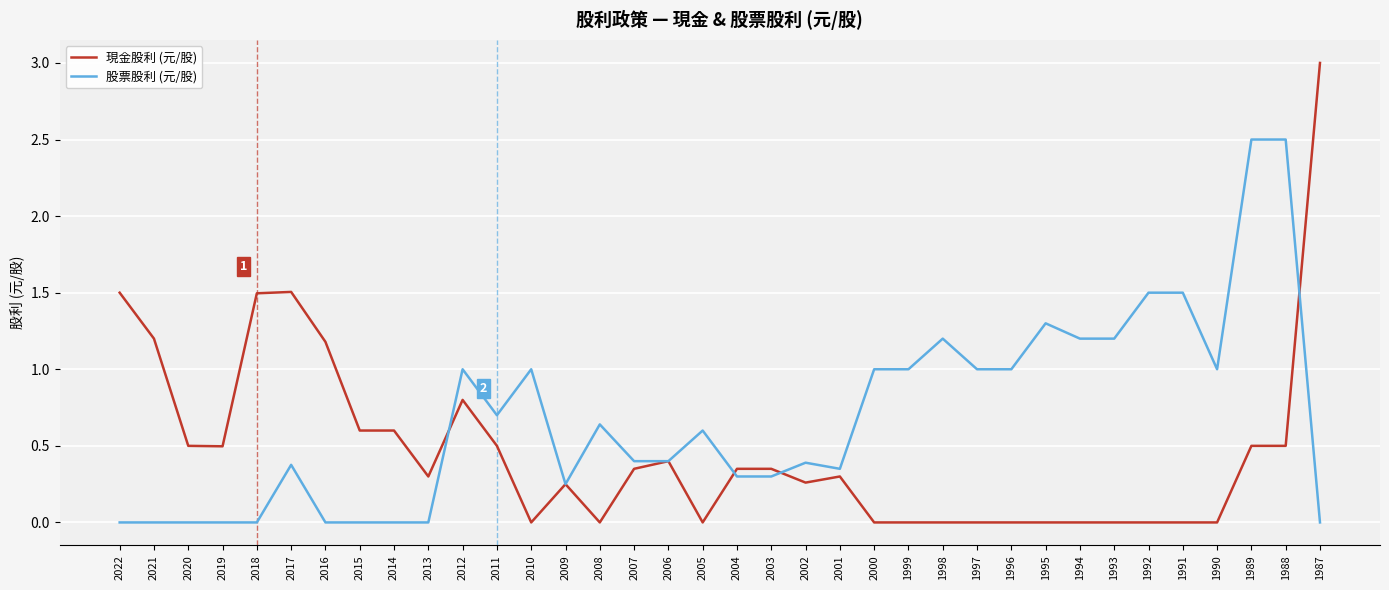

How many lines are shown in the chart?

2